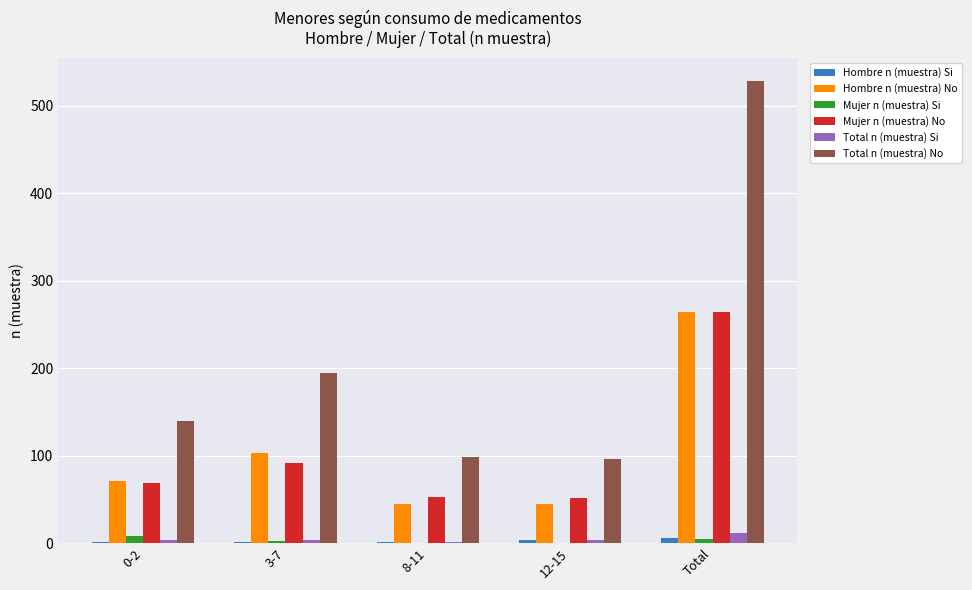

Which series has the largest range (max minus min)?

Total n (muestra) No